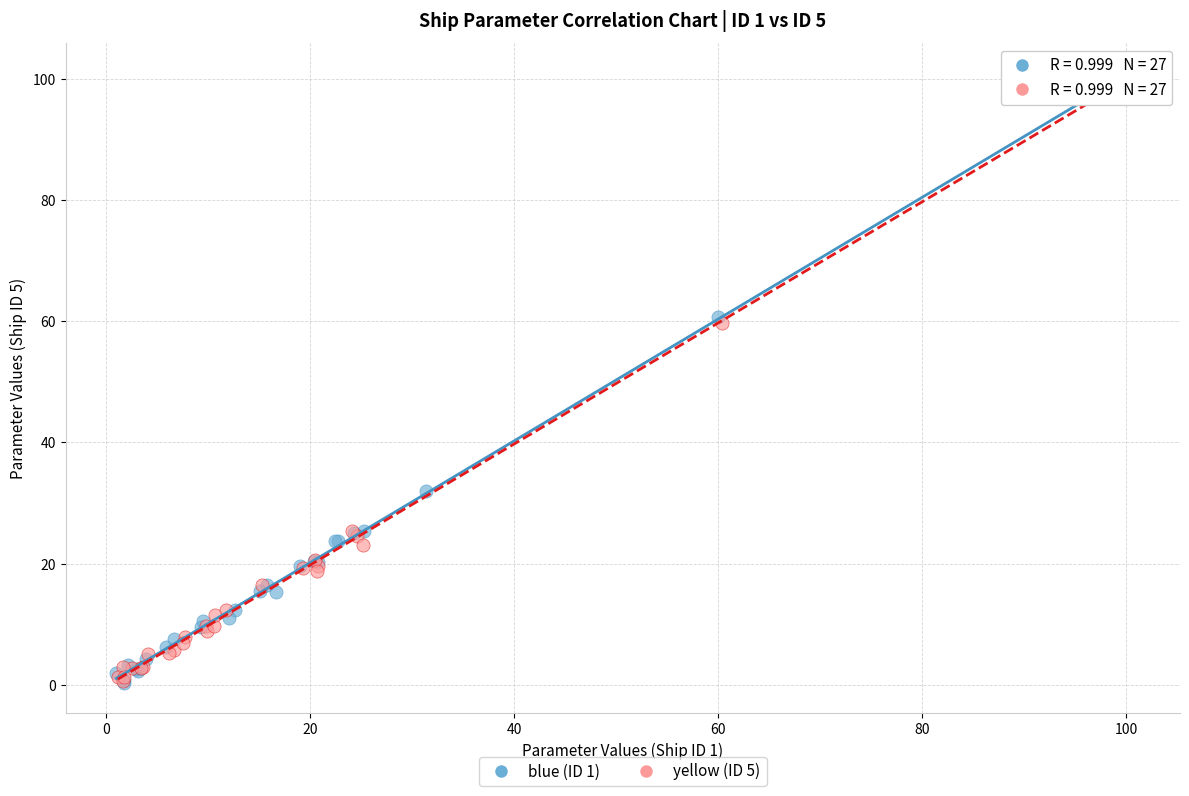

Which series reaches the maximum Y coordinate?

blue (ID 1)